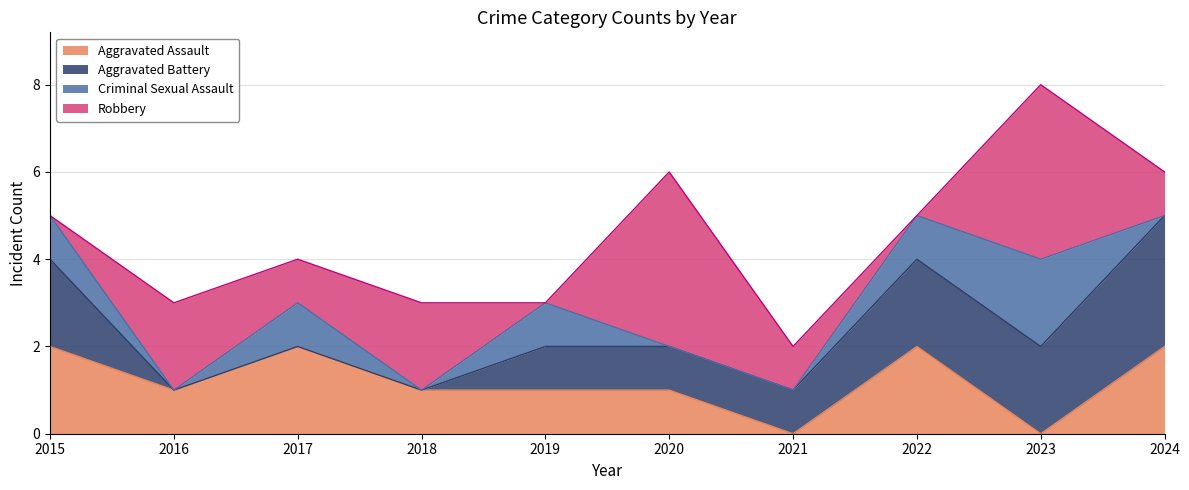

At which category does the chart reach its peak across all series?

2020